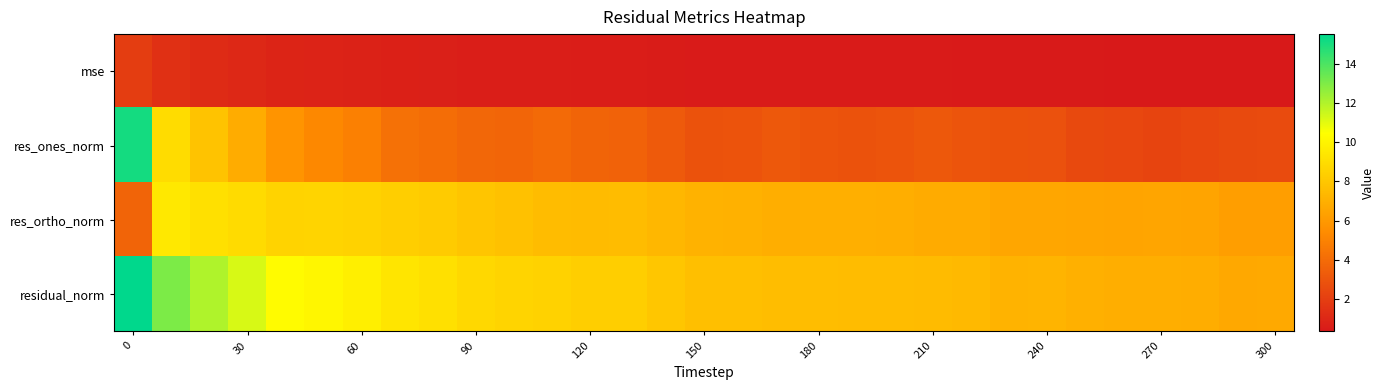

At how many categories does at least one series exceed 11?

4